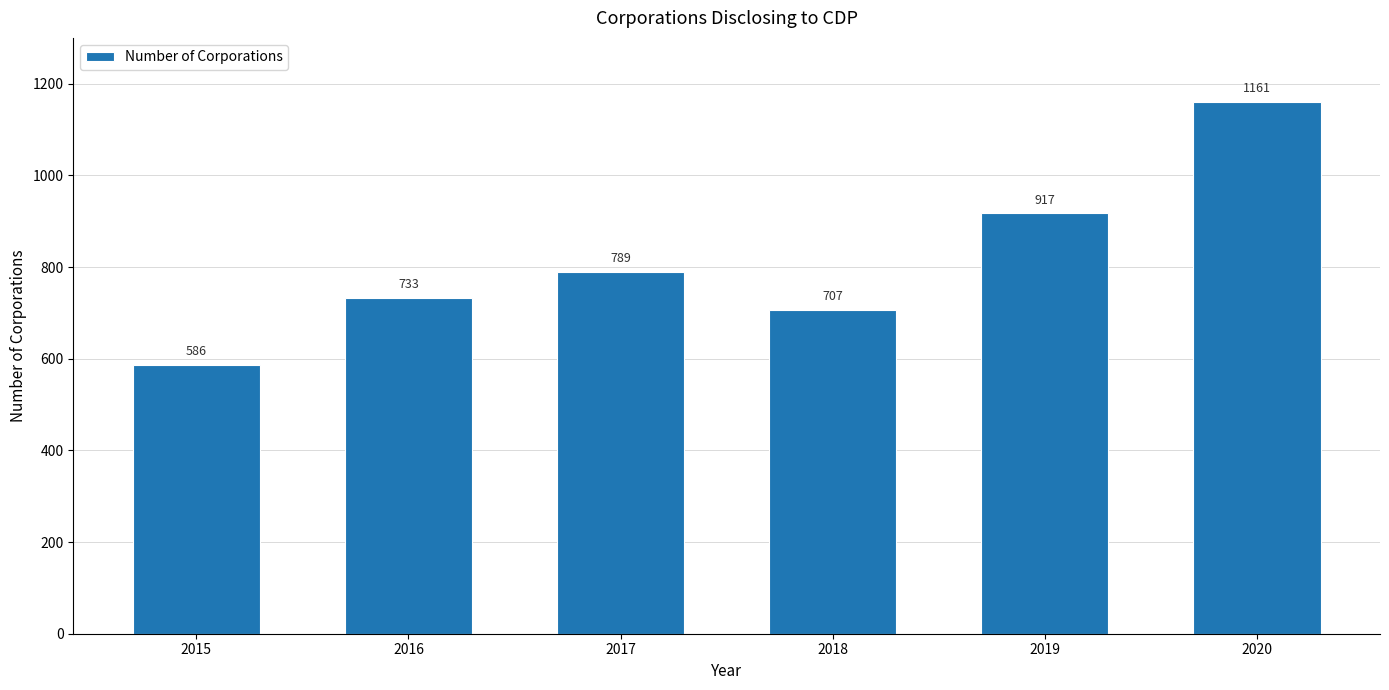

What is the difference between the maximum and minimum values?

575